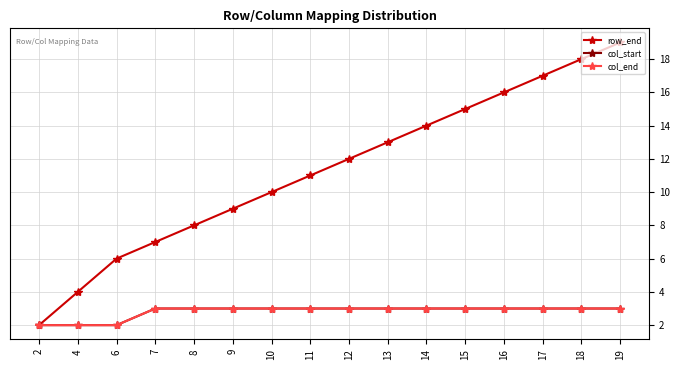

Does the chart have visible grid lines?

Yes